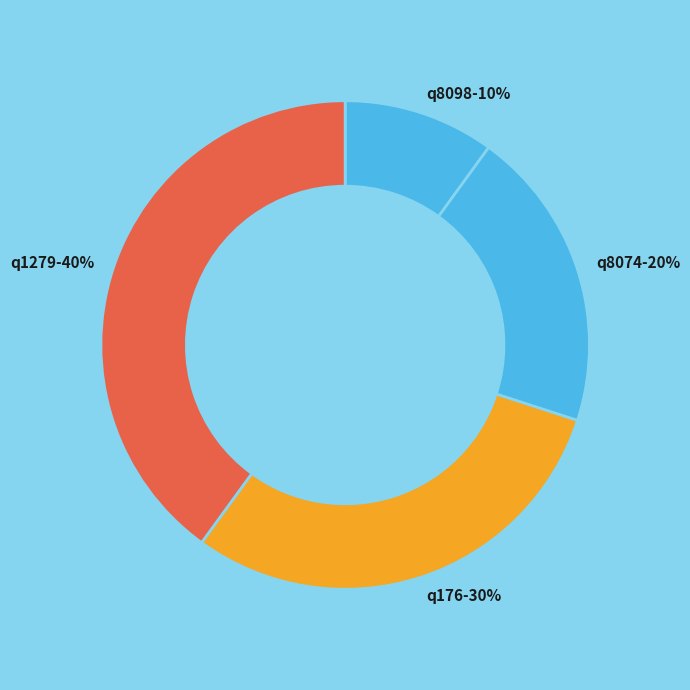

How many segments does this pie chart have?

4